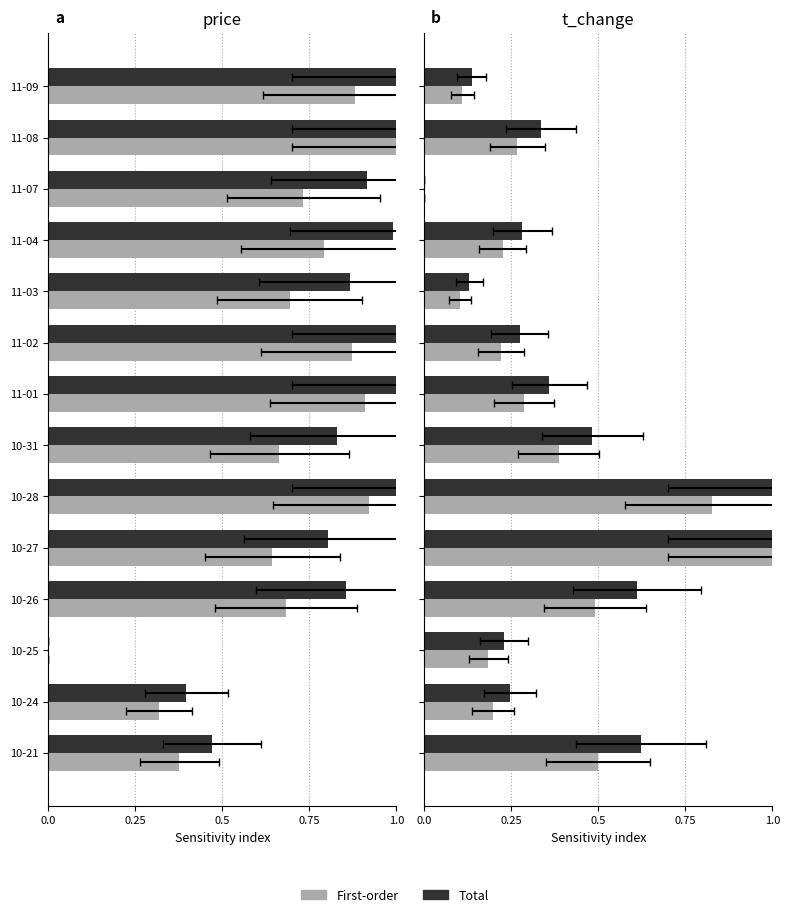

Are the bars grouped side by side (vs. stacked)?

Yes